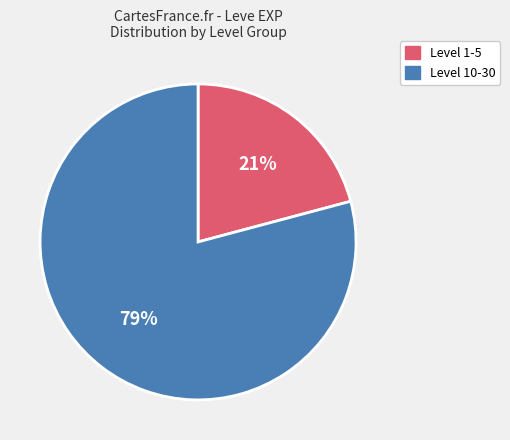

What percentage is the Level 10-30 slice, to the nearest percent?

79%